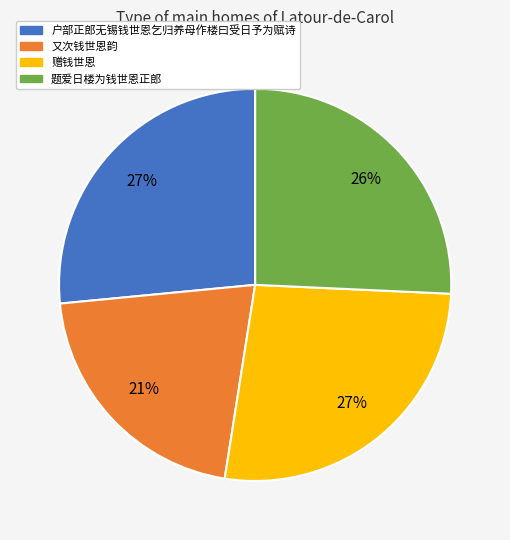

What is the smallest slice in the pie chart?

又次钱世恩韵